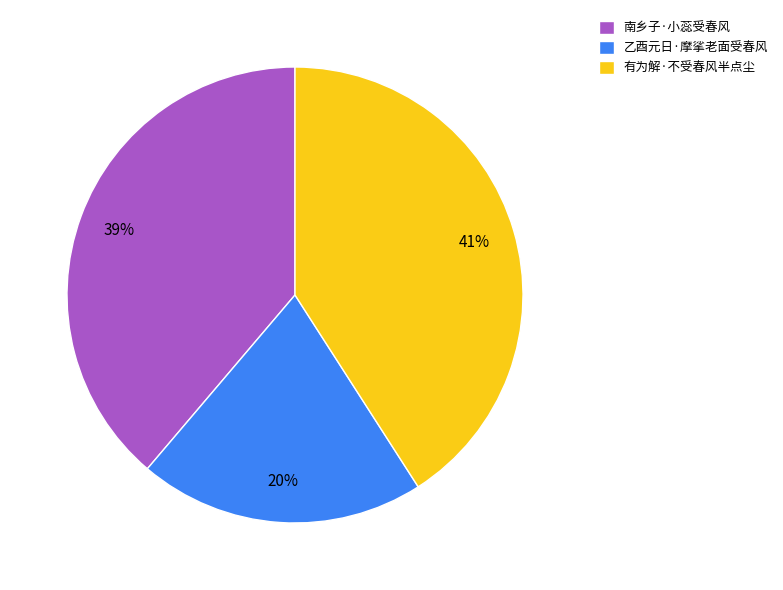

Which has a higher value, 乙酉元日·摩挲老面受春风 or 有为解·不受春风半点尘?

有为解·不受春风半点尘